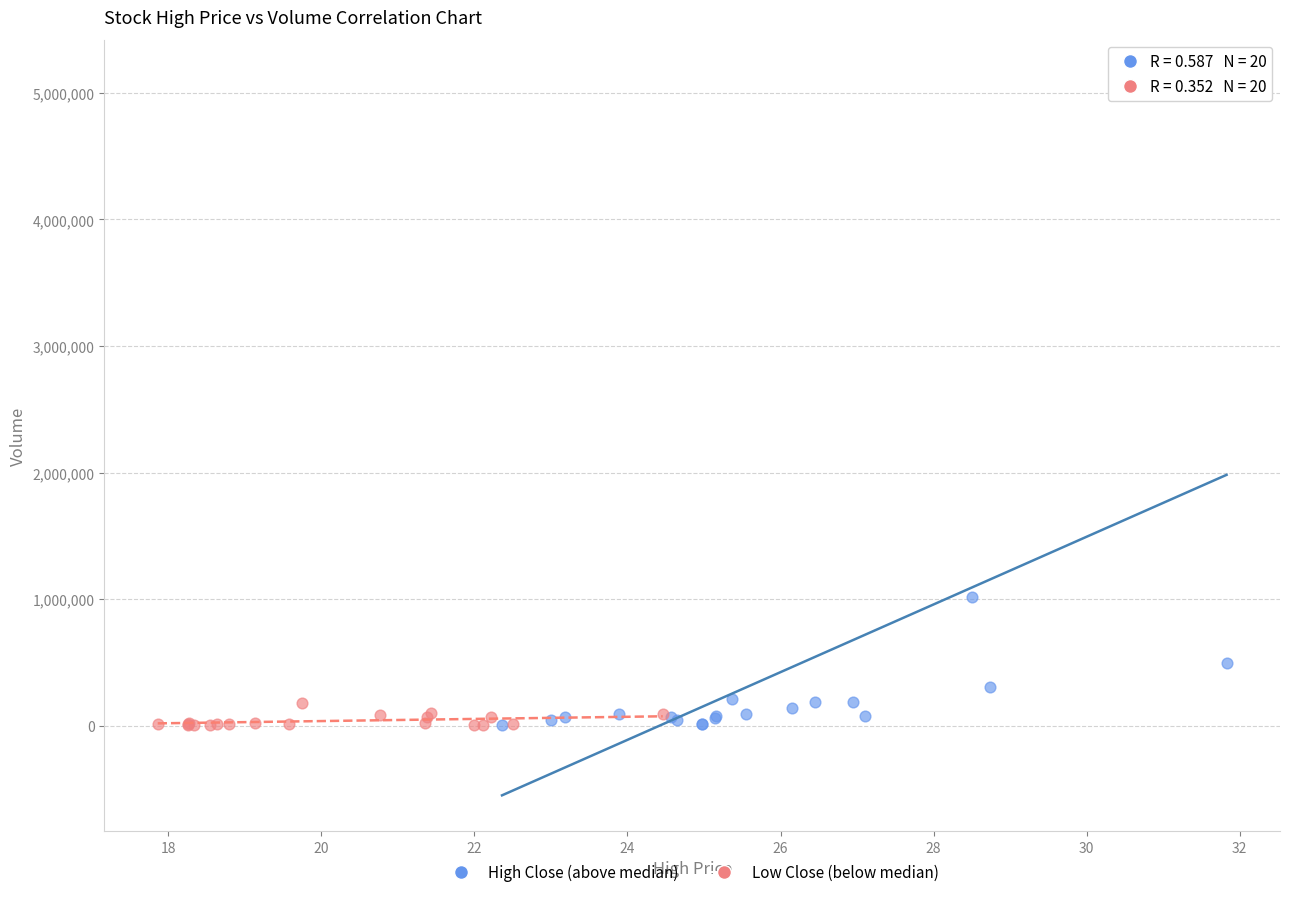

Which series has the widest spread of Y values?

High Close (above median)